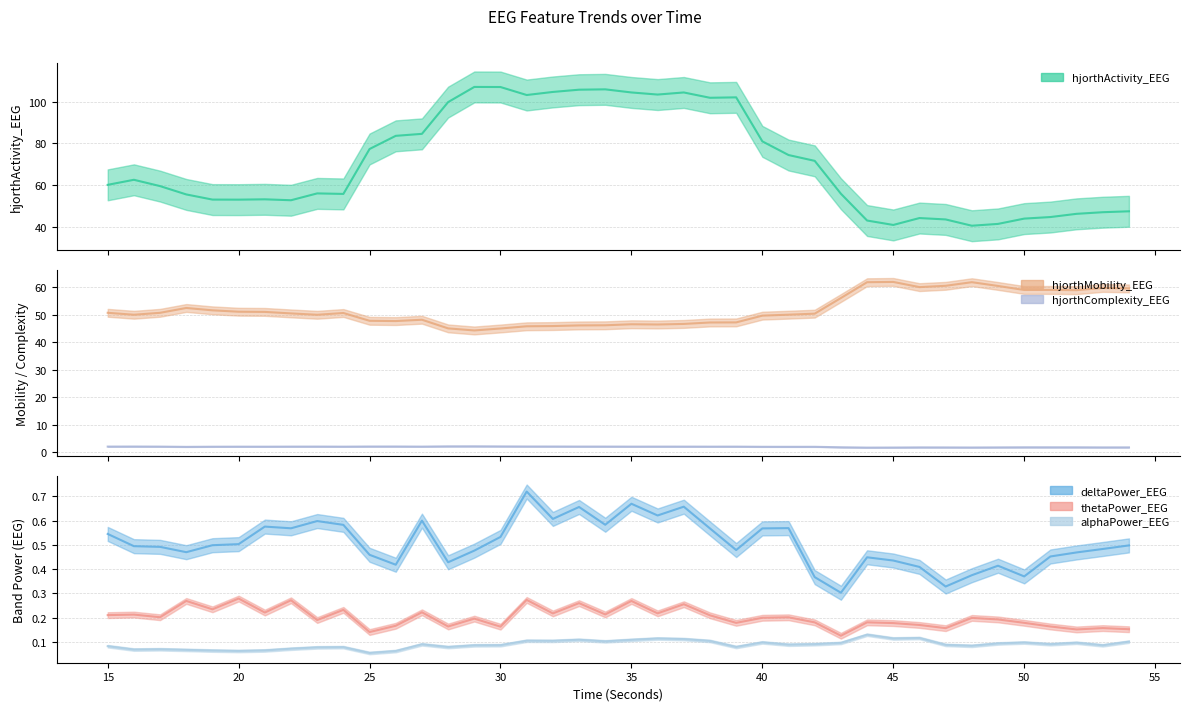

True or false: alphaPower_EEG and hjorthActivity_EEG intersect in this chart.

False